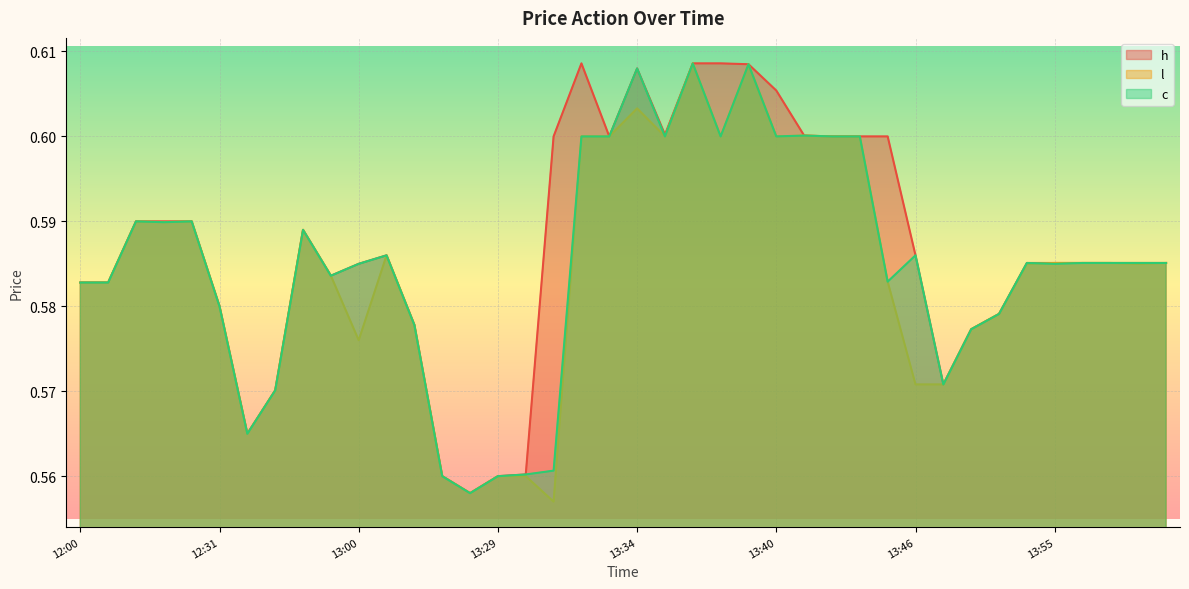

Where is c nearest to the value 0?

13:24